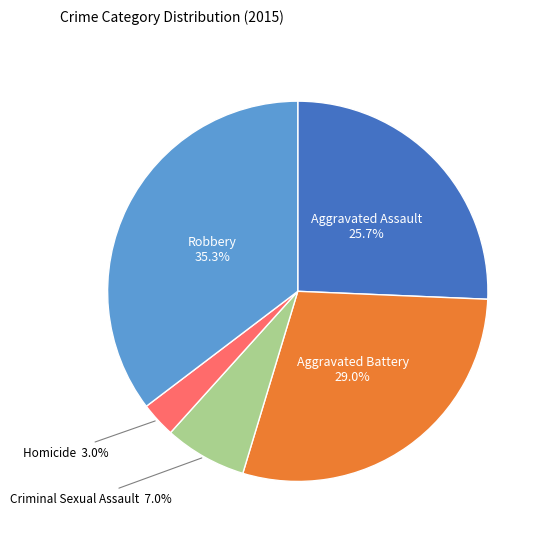

Is there a majority slice in this chart?

No